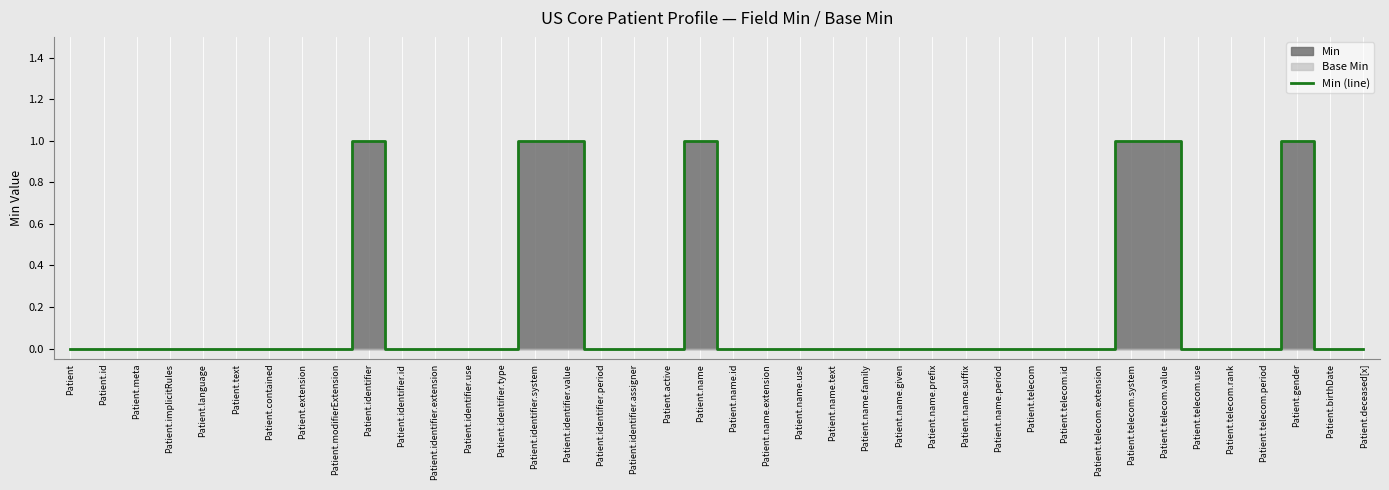

Which category has the highest value across all series?

Patient.identifier